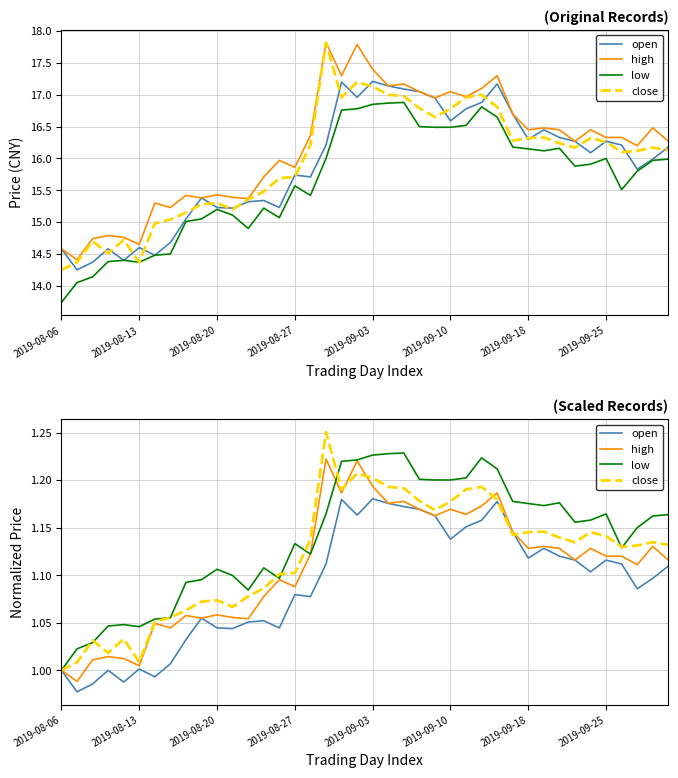

How many distinct data groups are displayed?

4